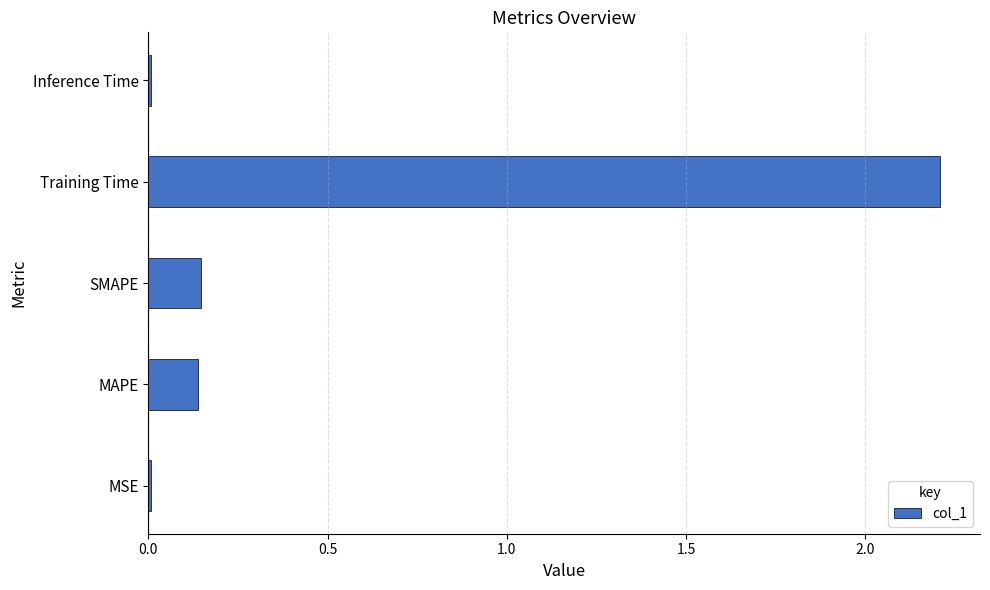

What is the average value?

0.5